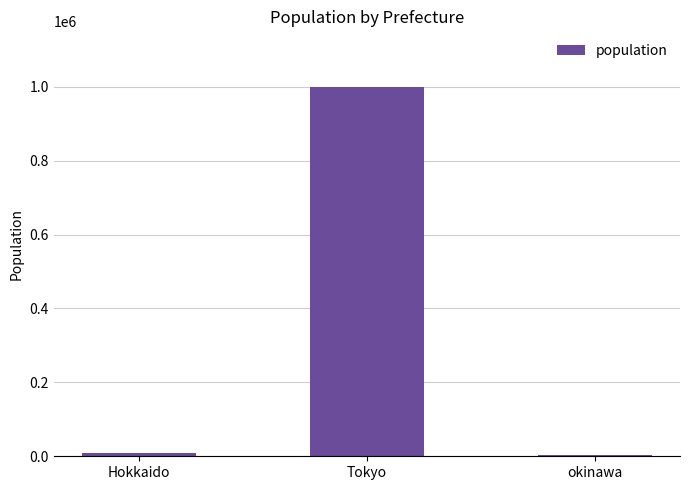

Which category has the highest value across all series?

Tokyo